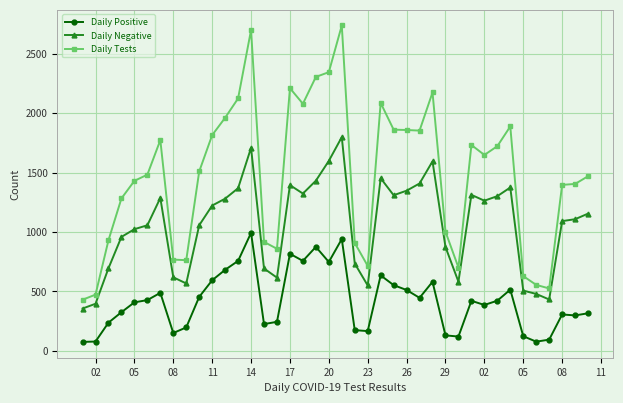

True or false: Daily Tests has more than 2 interior local peaks.

True